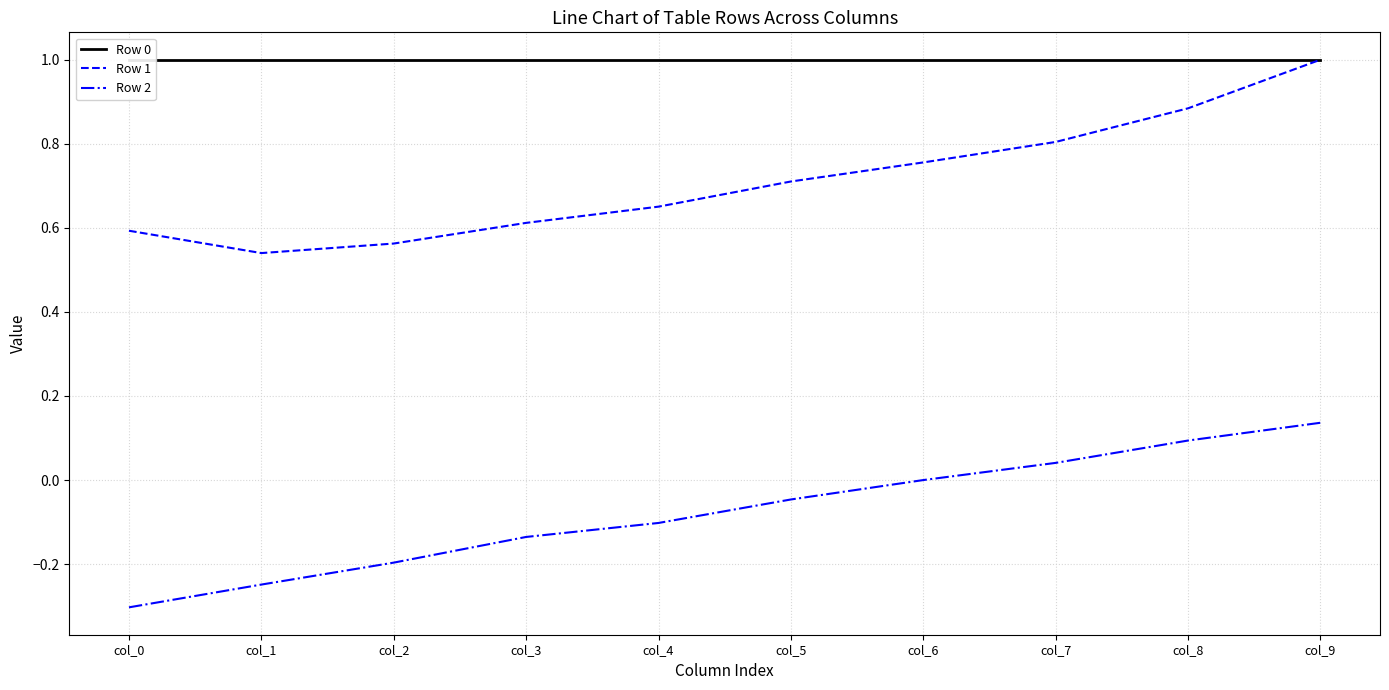

Which category has the highest value in the Row 2 series?

col_9